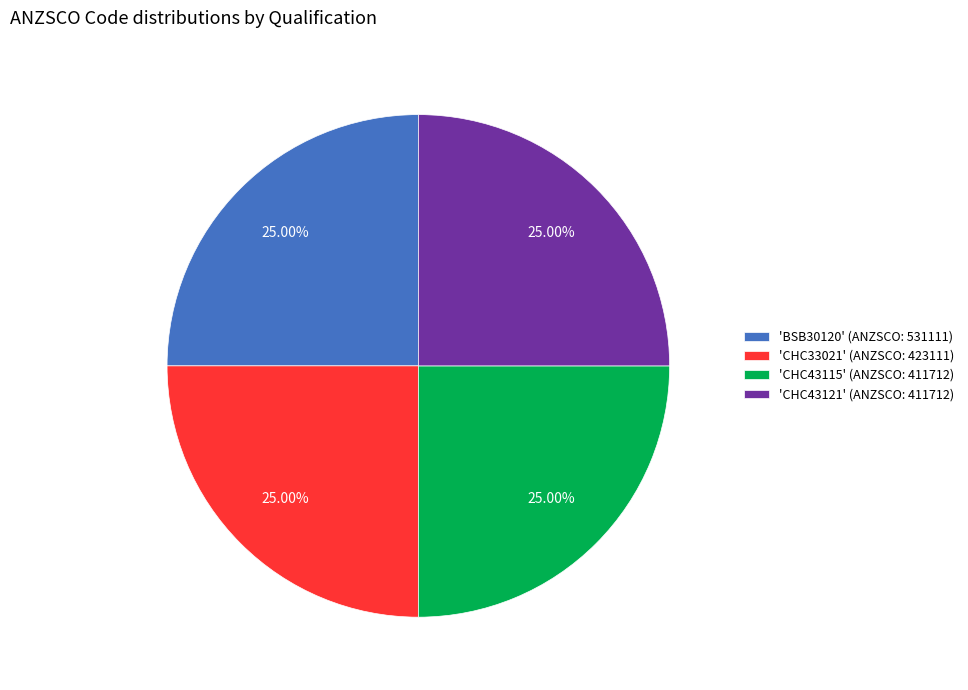

What is the ratio of the value at 'CHC43115' (ANZSCO: 411712) to the value at 'BSB30120' (ANZSCO: 531111)?

1.0